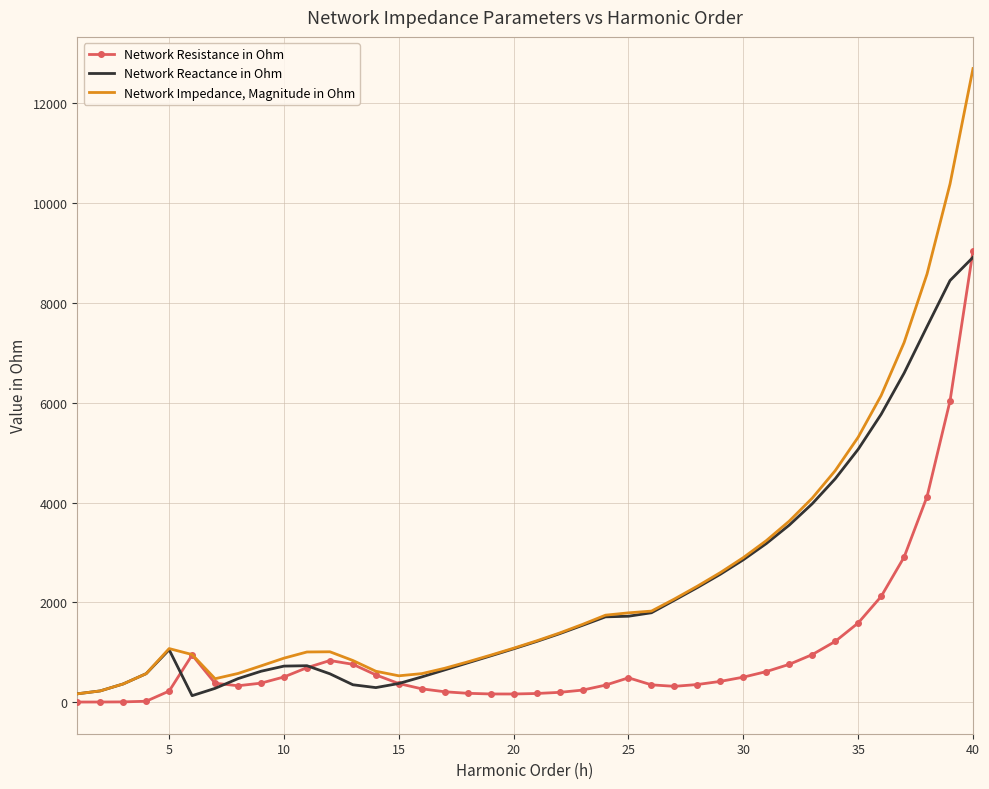

How many intersections are there between Network Resistance in Ohm and Network Reactance in Ohm?

5